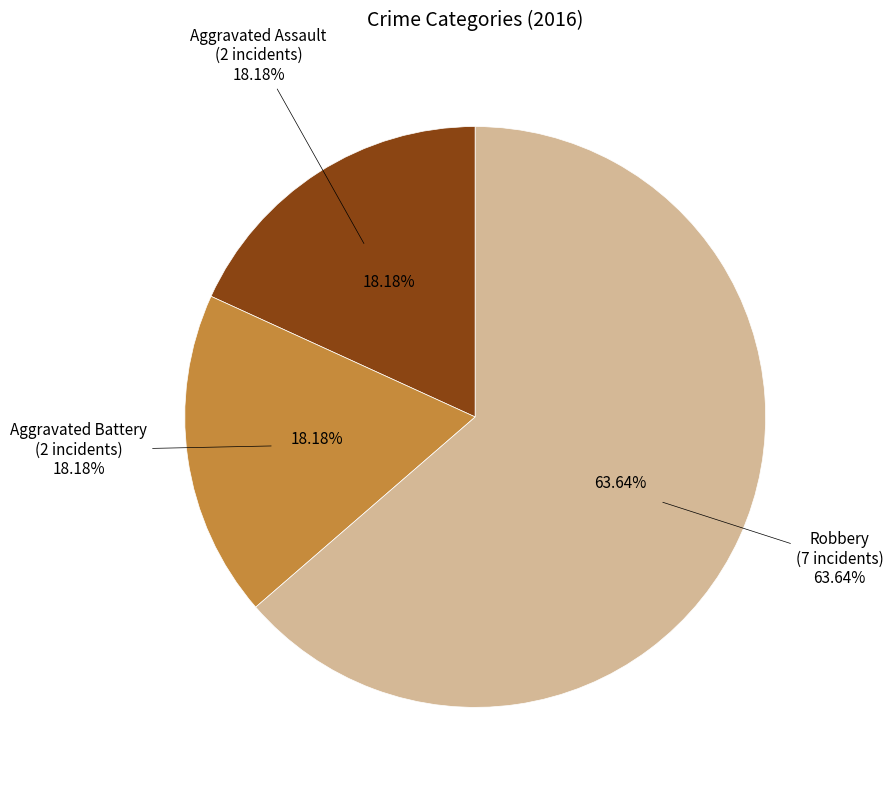

Combined, do Aggravated Battery and Robbery account for over 50%?

Yes